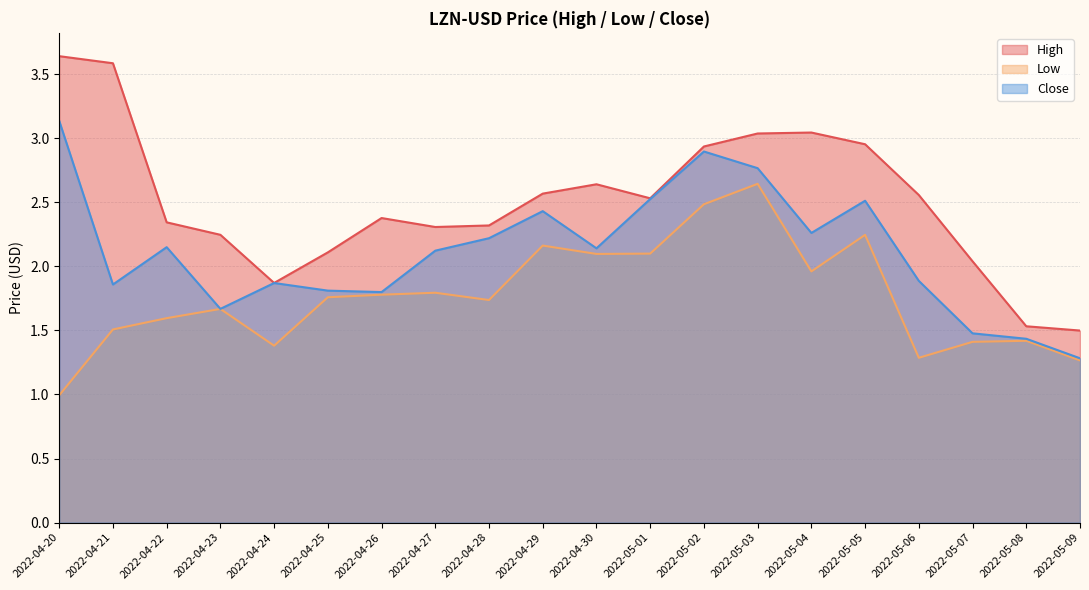

What is the smallest value displayed?

1.0